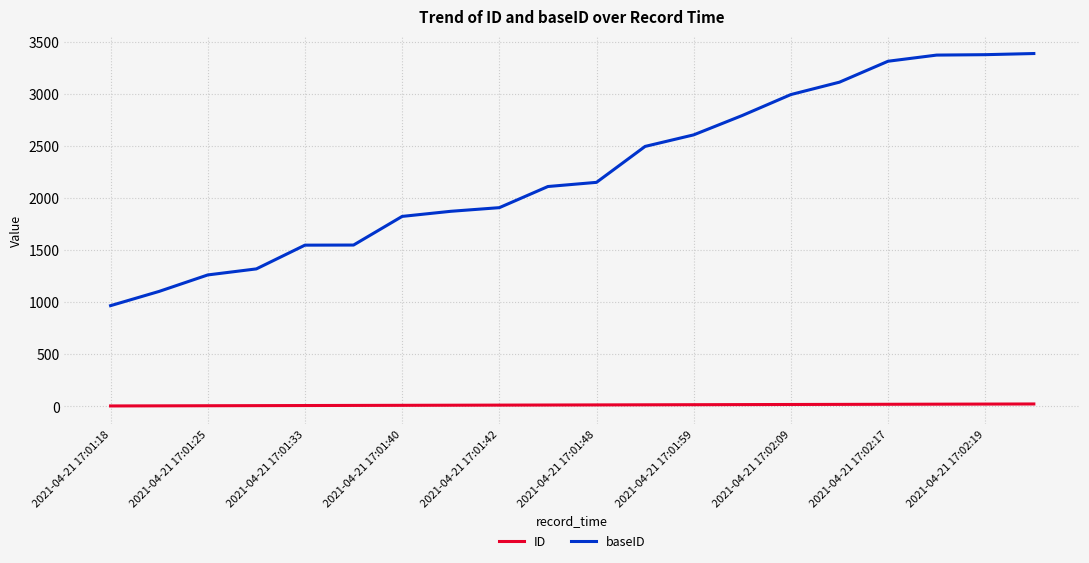

True or false: ID and baseID cross at least once.

False